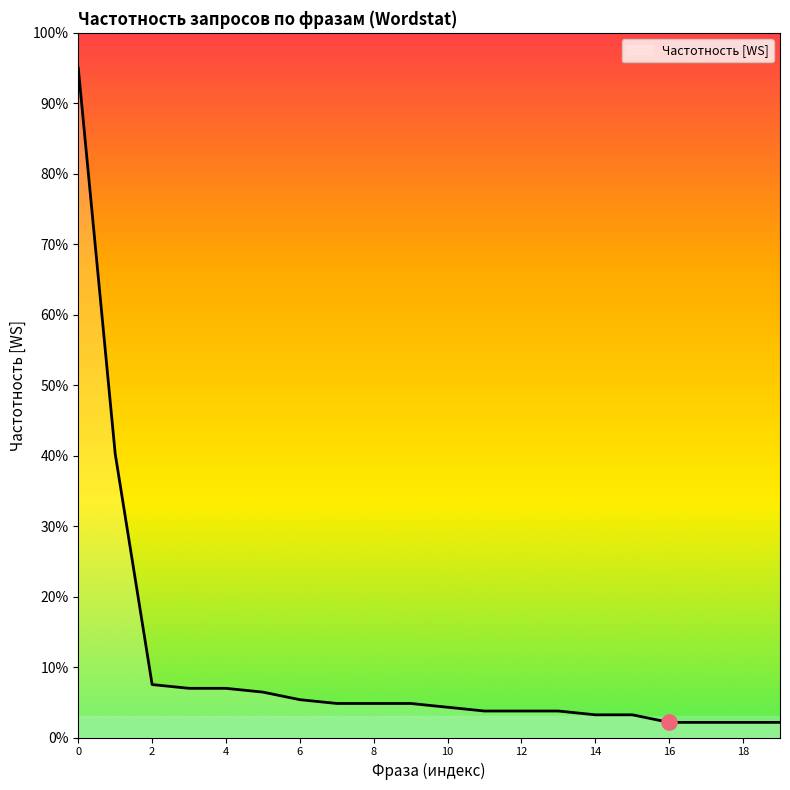

What is the maximum value shown in the chart?

95.0